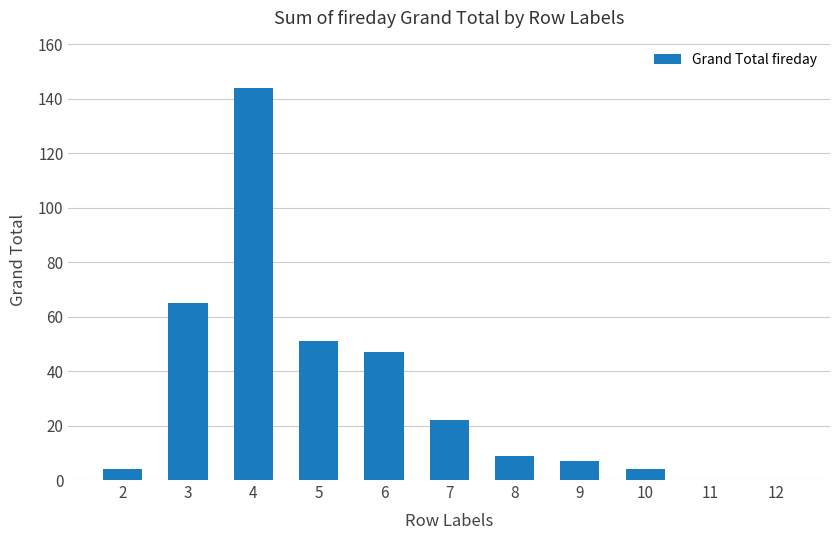

What is the change in value from 9 to 12?

-7